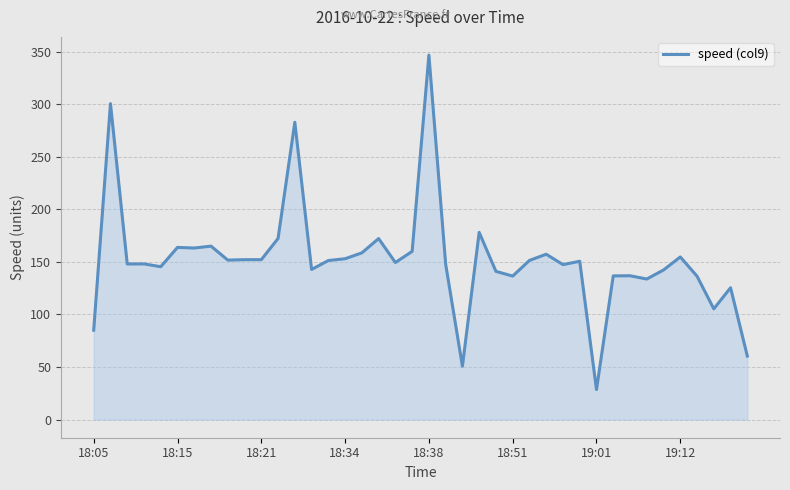

What is the difference between the maximum and minimum values?

318.3